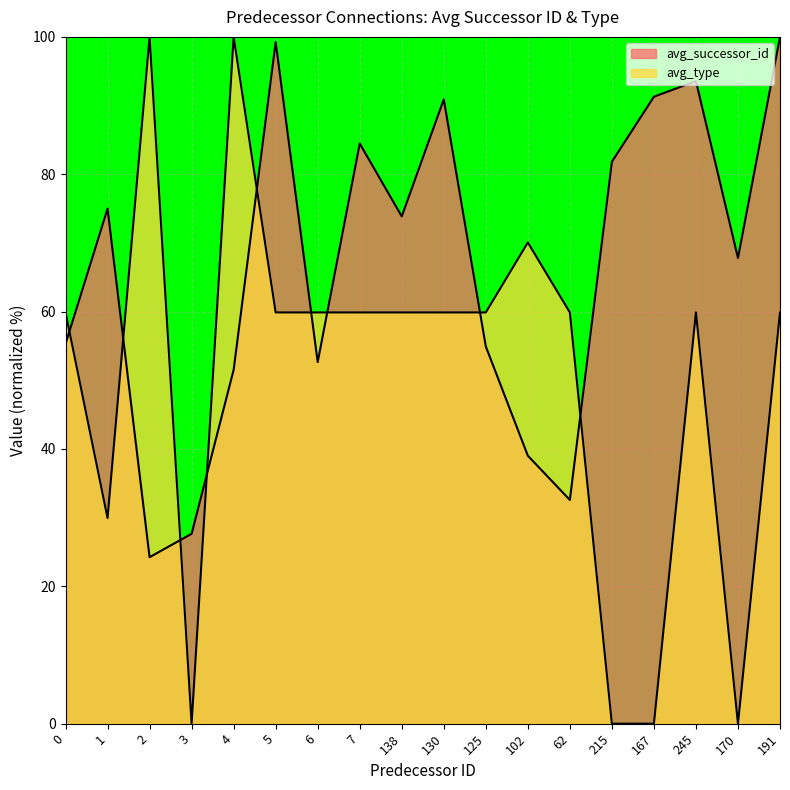

Where do avg_successor_id and avg_type first cross each other?

0 and 1